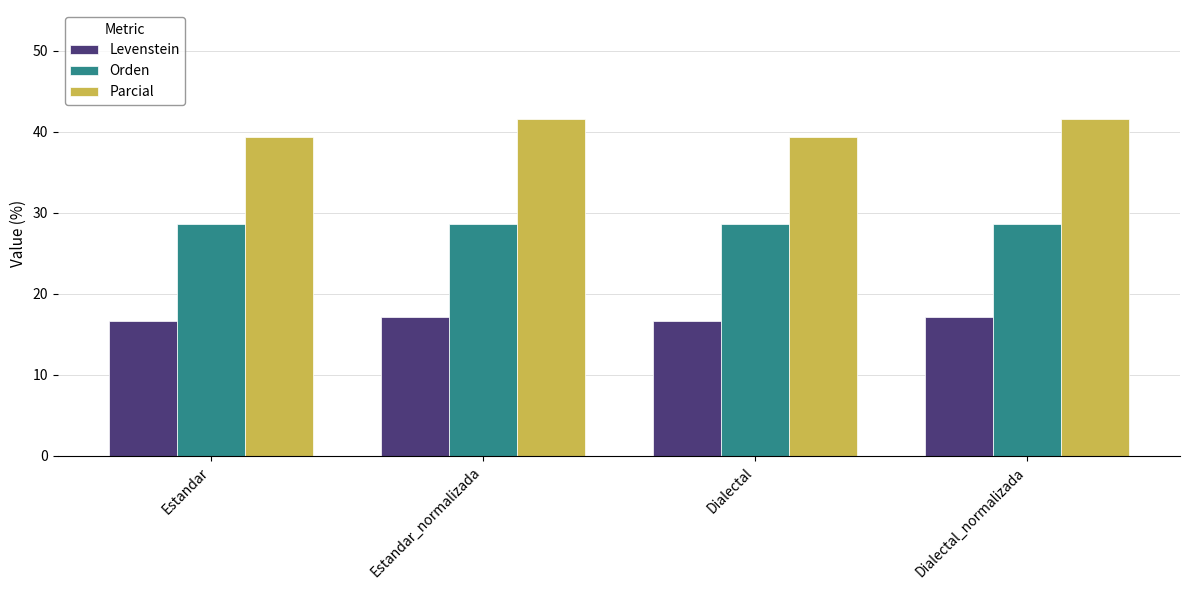

Where does the Levenstein series first go above 17?

Estandar_normalizada